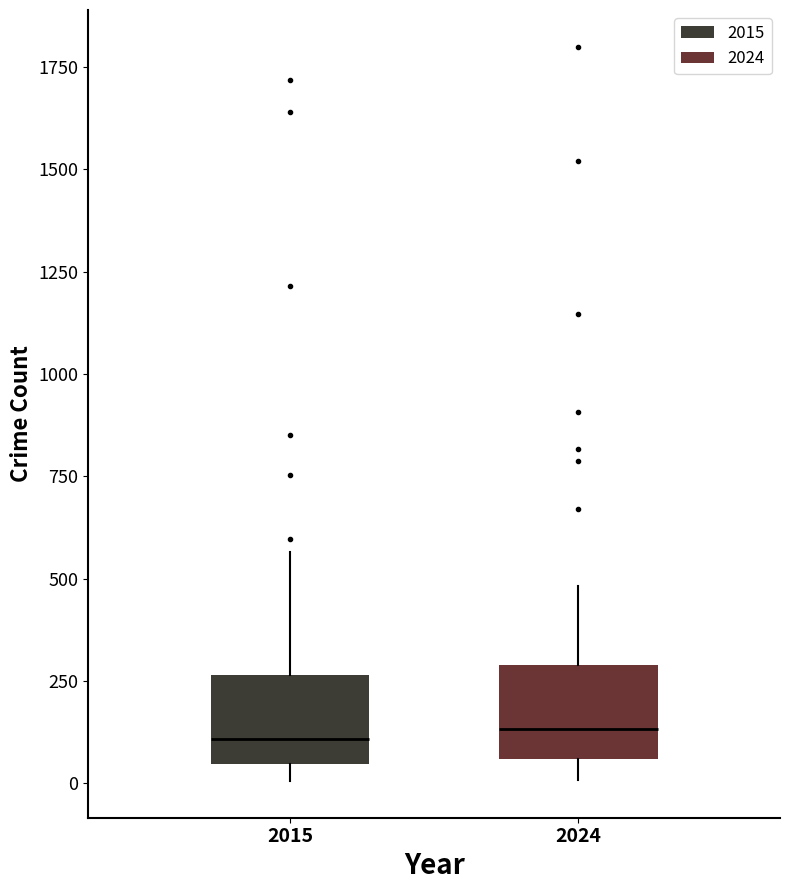

Where does the lower whisker of the box at x = 2024 end on the y-axis? The values are not printed on the chart, so give them approximately, as read against the axis.

0